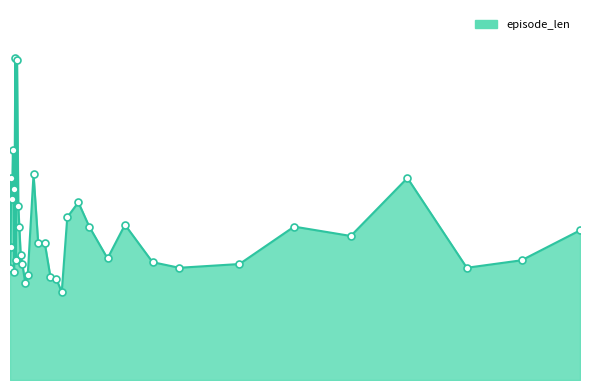

Does the chart have visible grid lines?

No